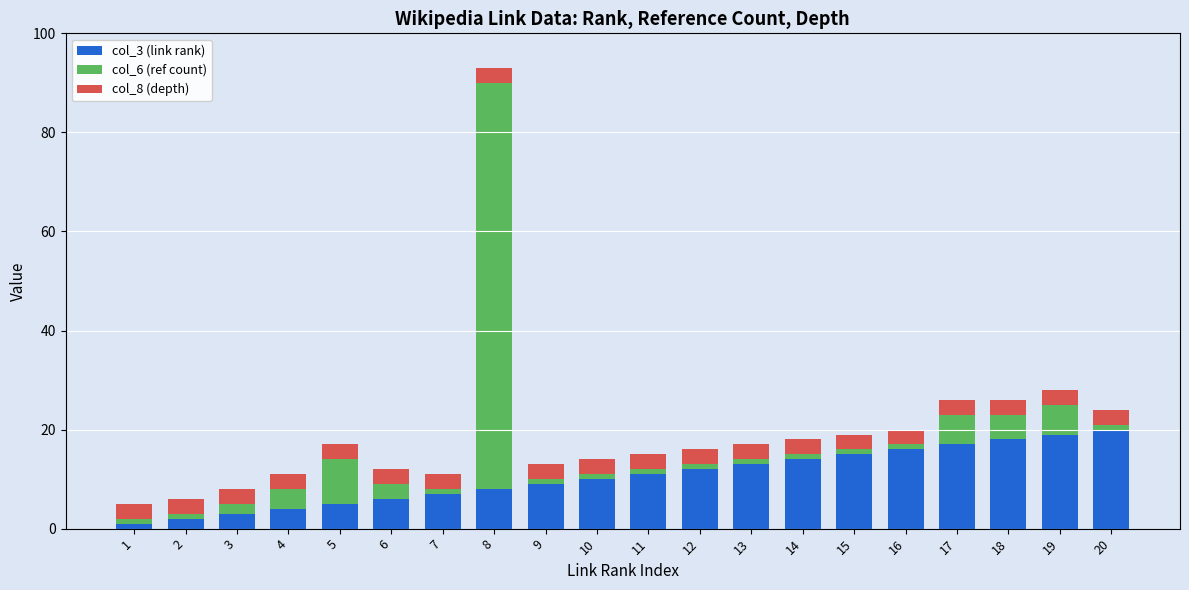

At which category is the sum across all series the highest?

8